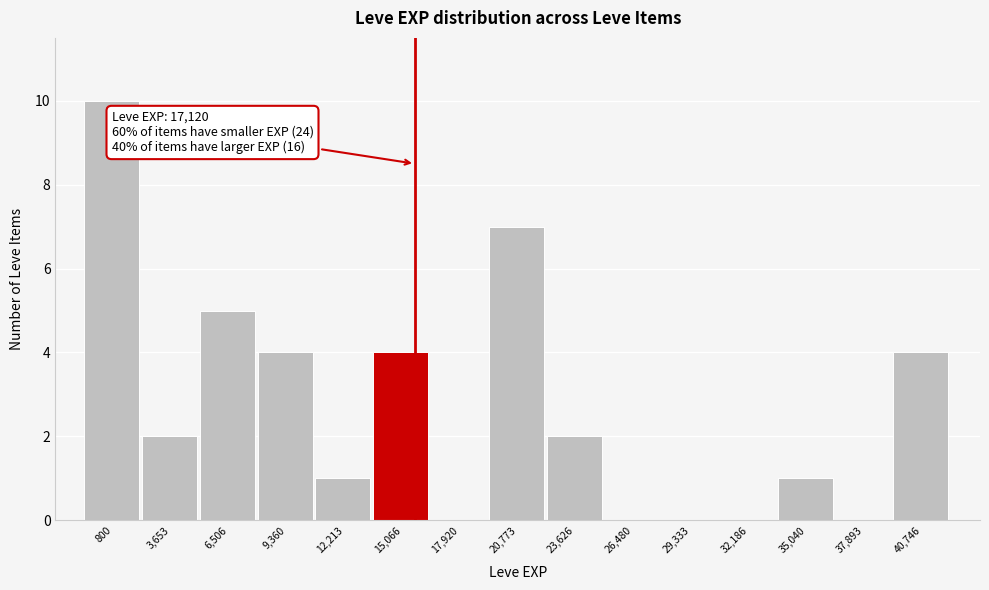

Reading right to left, list all the values displayed in this chart.

40,746=4	37,893=0	35,040=1	32,186=0	29,333=0	26,480=0	23,626=2	20,773=7	17,920=0	15,066=4	12,213=1	9,360=4	6,506=5	3,653=2	800=10